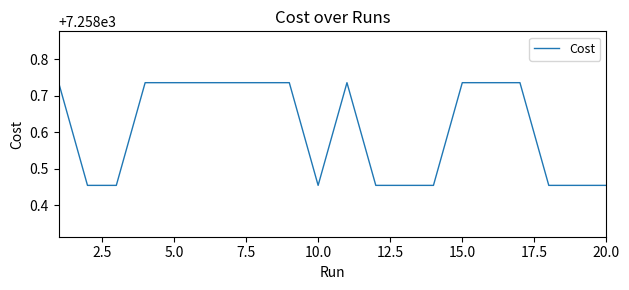

Count the number of data series in this chart.

1